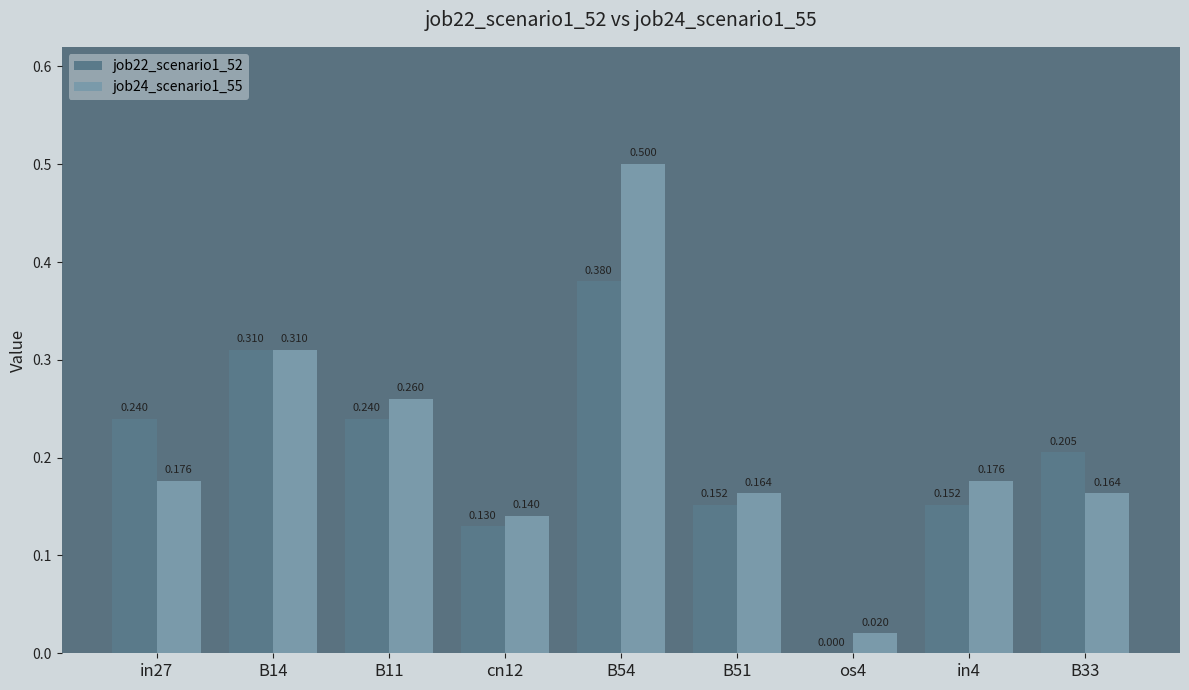

Is the value of job22_scenario1_52 at in4 greater than the value of job24_scenario1_55 at in27?

No